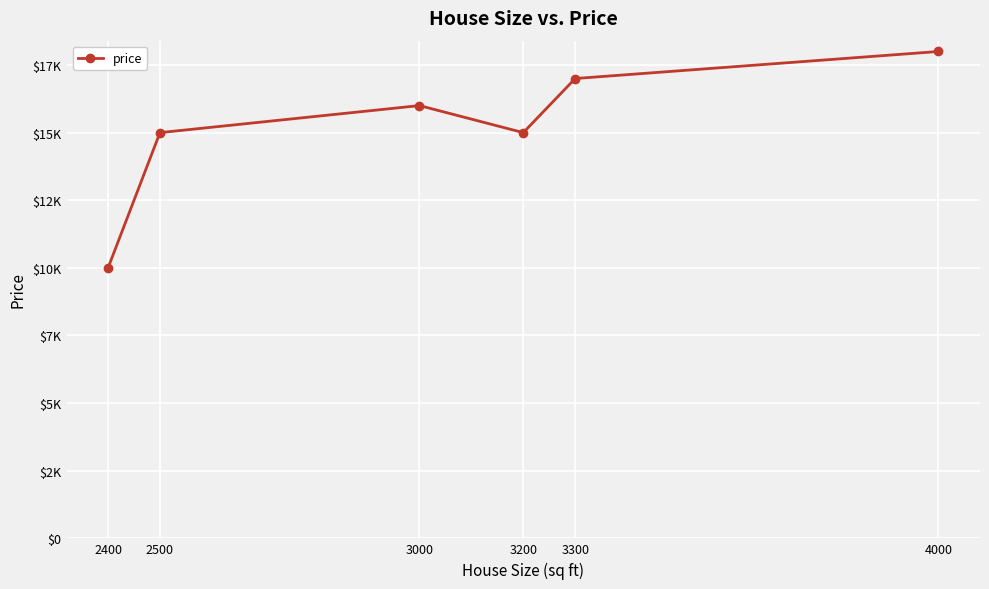

Does the chart have visible grid lines?

Yes